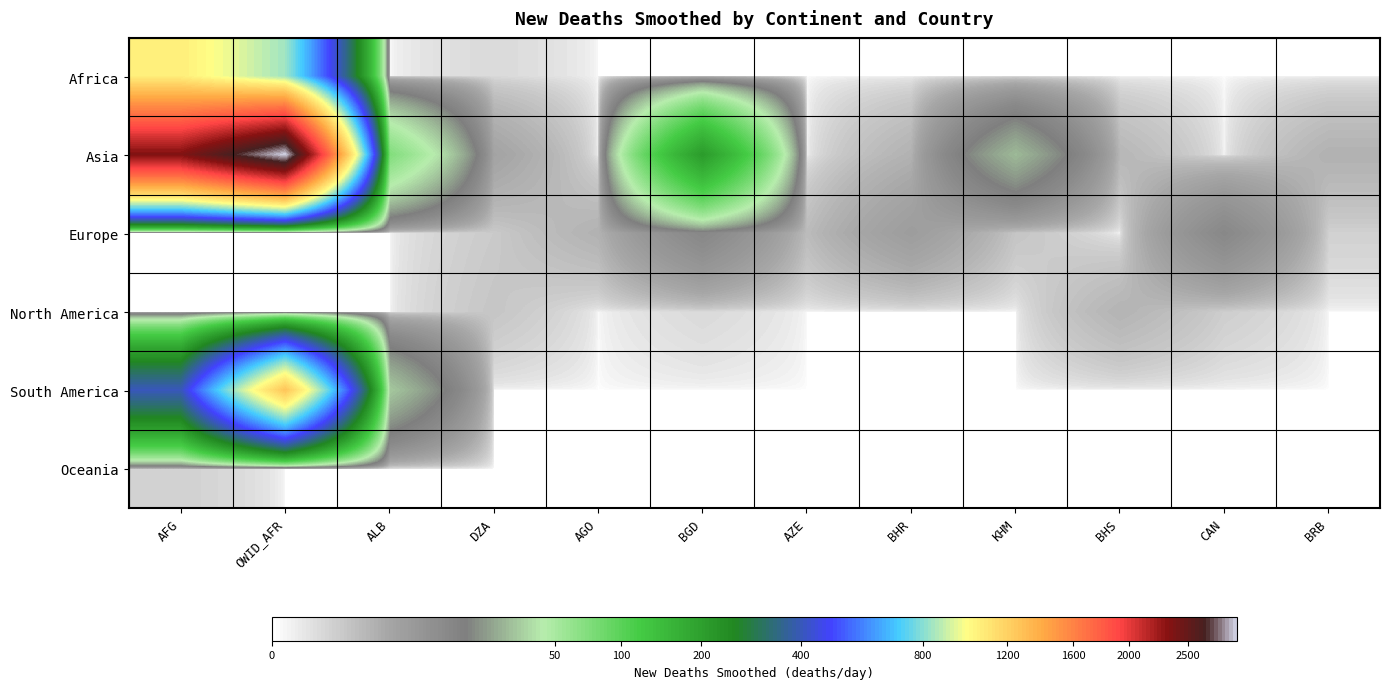

Which series has the largest total across all categories?

Asia